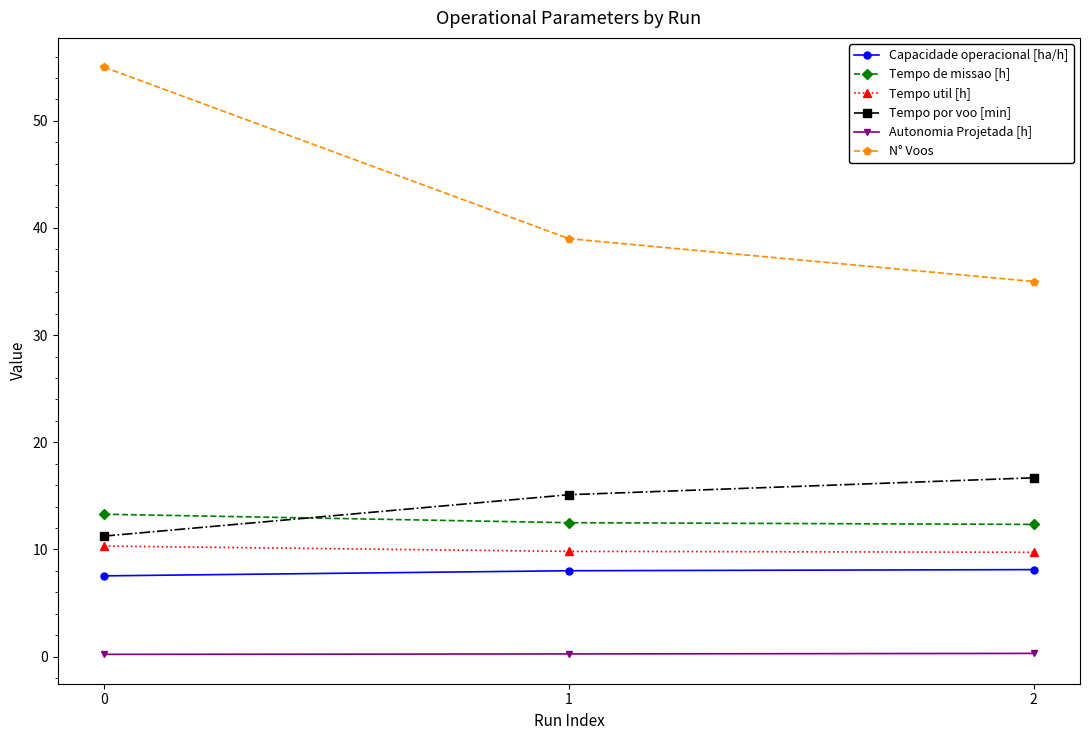

What is the value of the Tempo util [h] point at the 1st from the left?

10.3